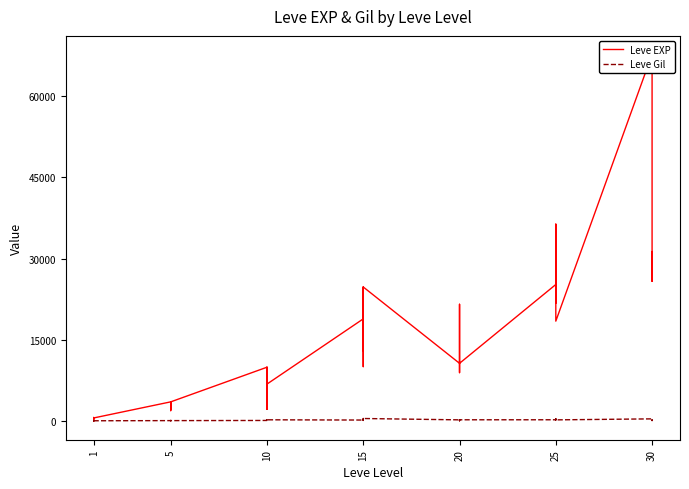

List the series in order of their overall mean, lowest first.

Leve Gil, Leve EXP